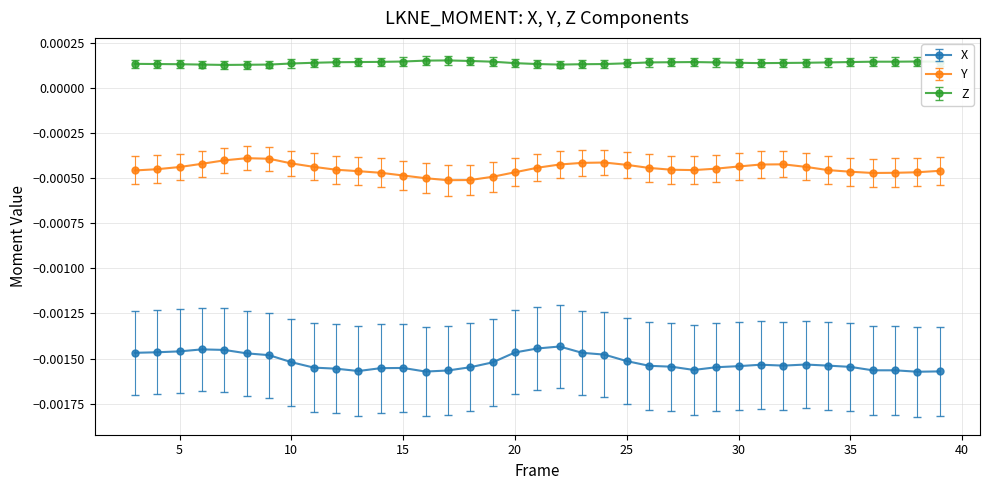

True or false: Z and X cross at least once.

False